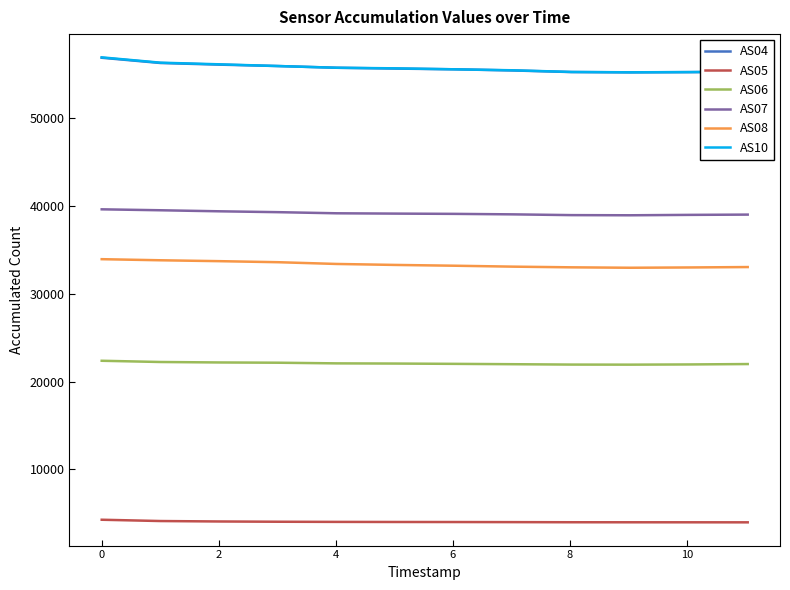

What is the sum of all AS05 values?

48226